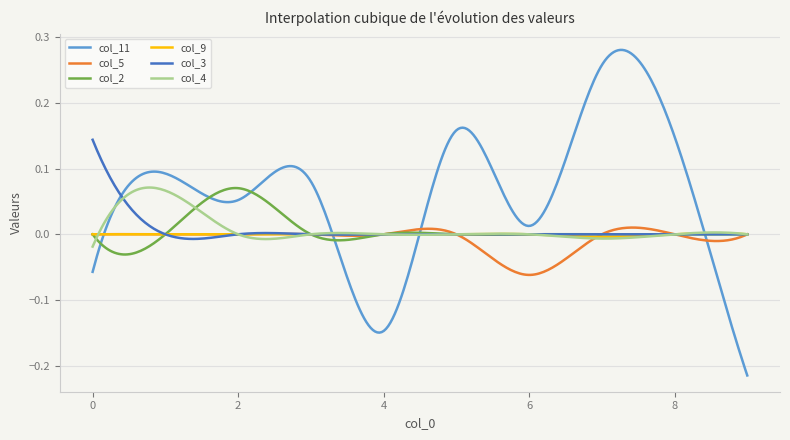

Which series has the largest total across all categories?

col_11